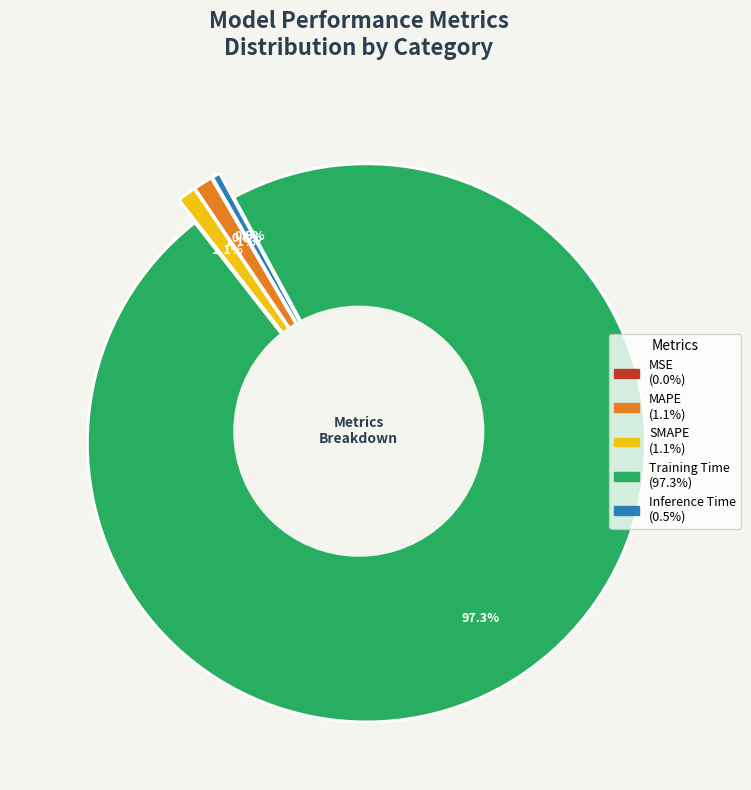

Count the number of slices in the pie.

5